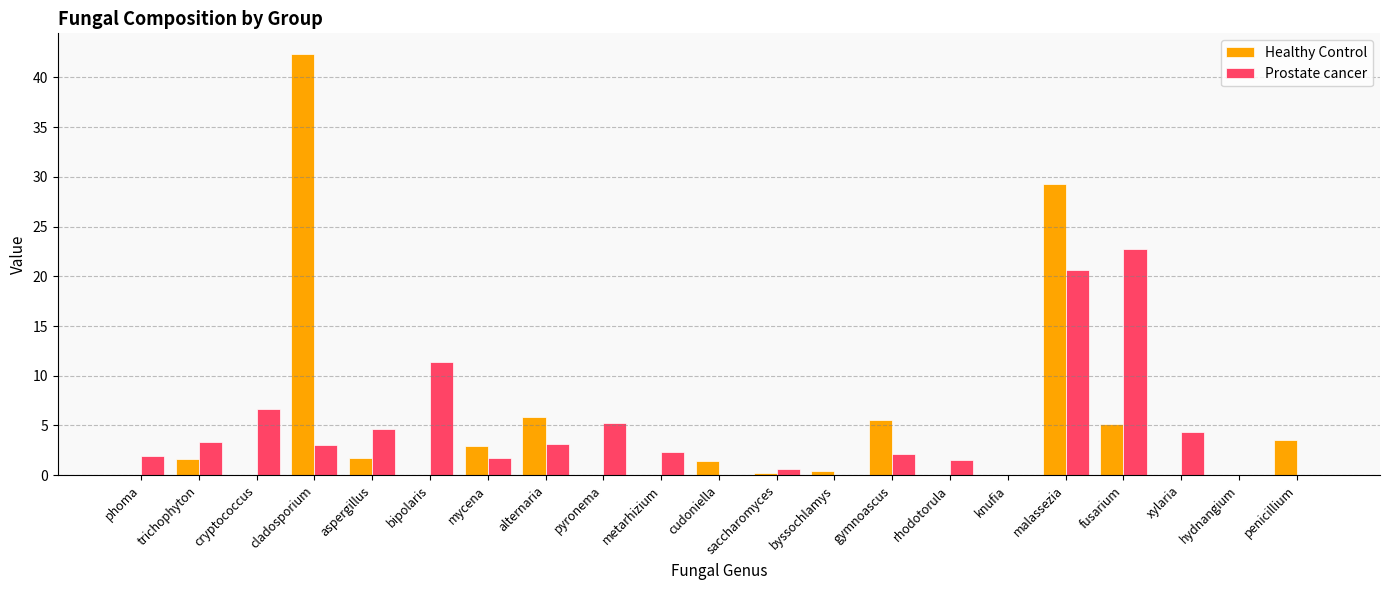

At which label is Healthy Control closest to 21?

malassezia